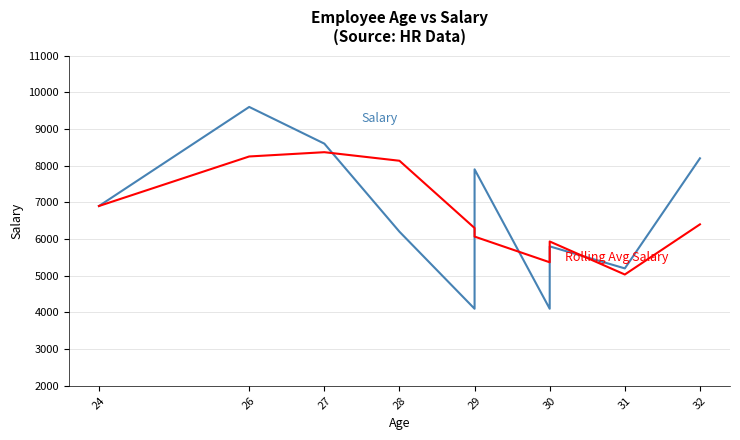

In Rolling Avg Salary, how many points are lower than both neighbors (excluding endpoints)?

2